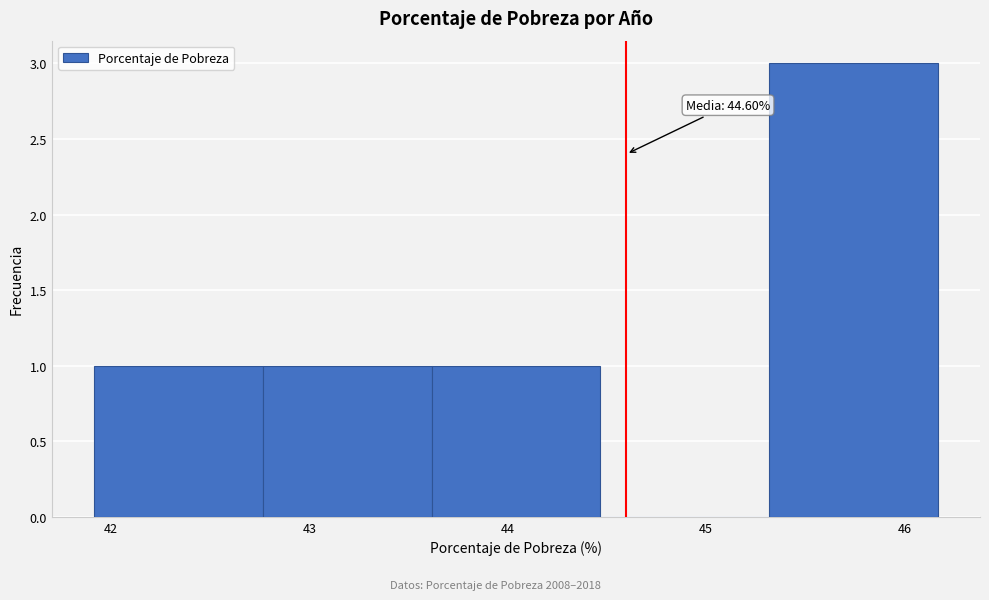

Which range on the x-axis has the tallest bar?

45.3 to 46.2